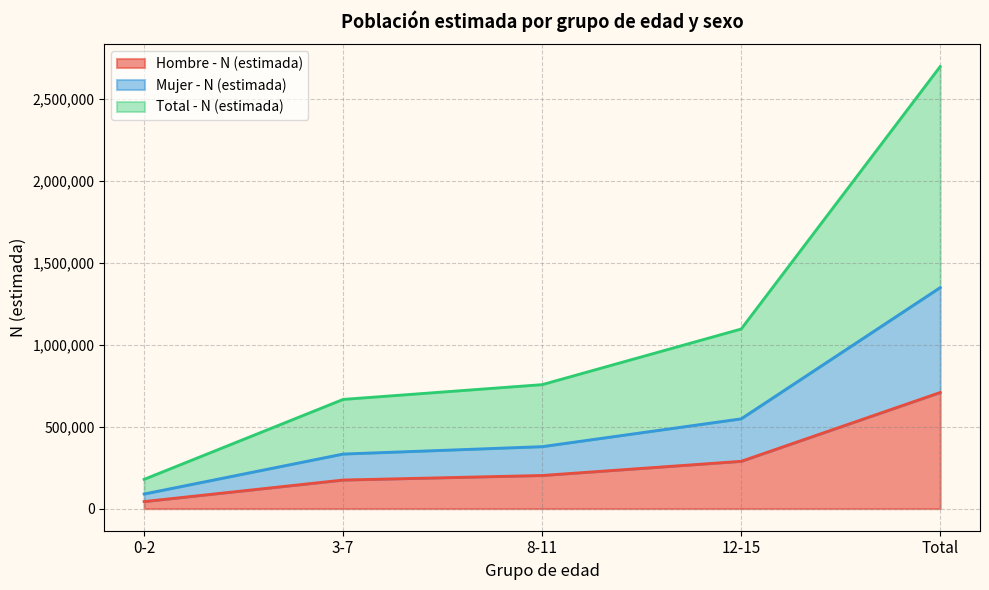

Where is Mujer - N (estimada) nearest to the value 719689?

12-15